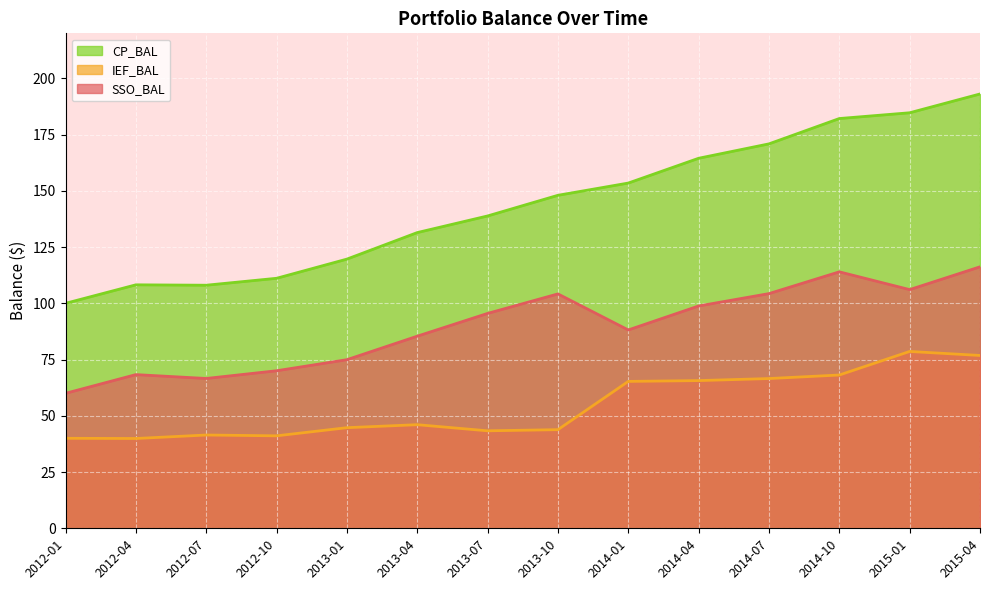

List the series in order of their overall mean, lowest first.

IEF_BAL, SSO_BAL, CP_BAL